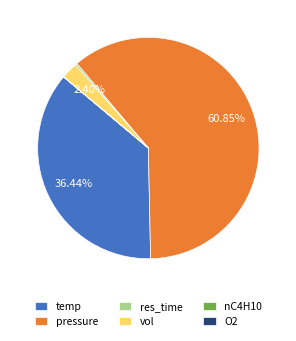

To the nearest percent, what is the combined percentage of temp and vol?

39%